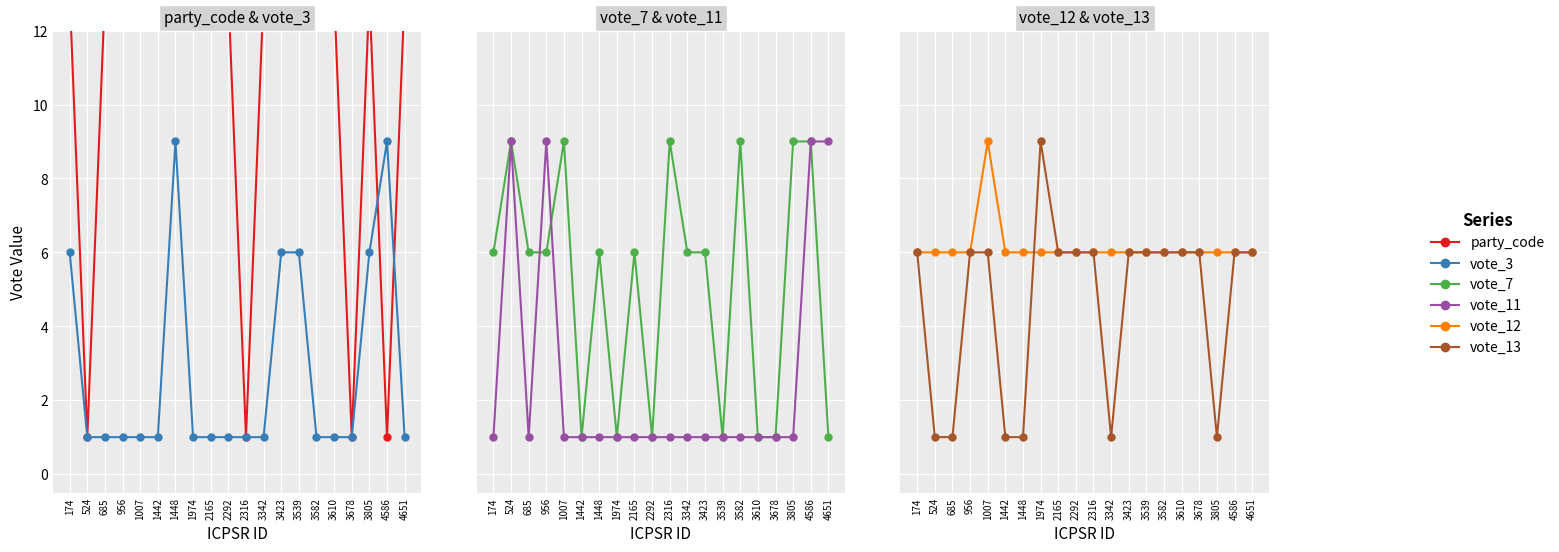

What is the maximum value for vote_13?

9